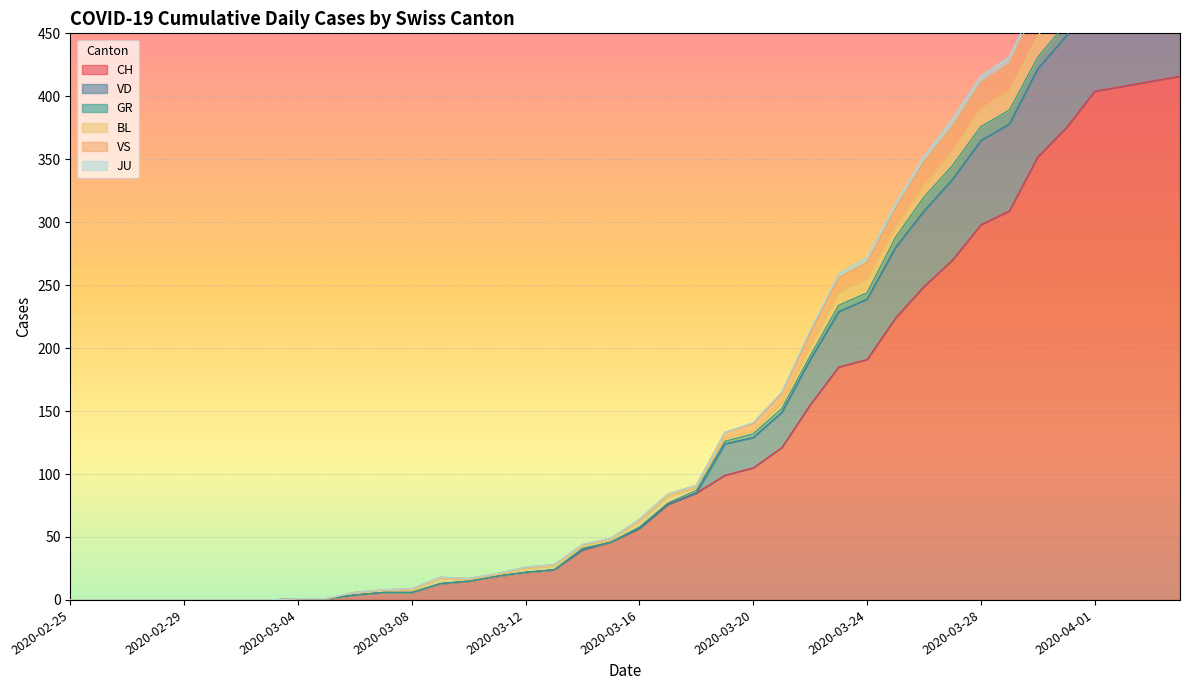

What is the difference between the VD values at 2020-03-10 and 2020-03-05?

16